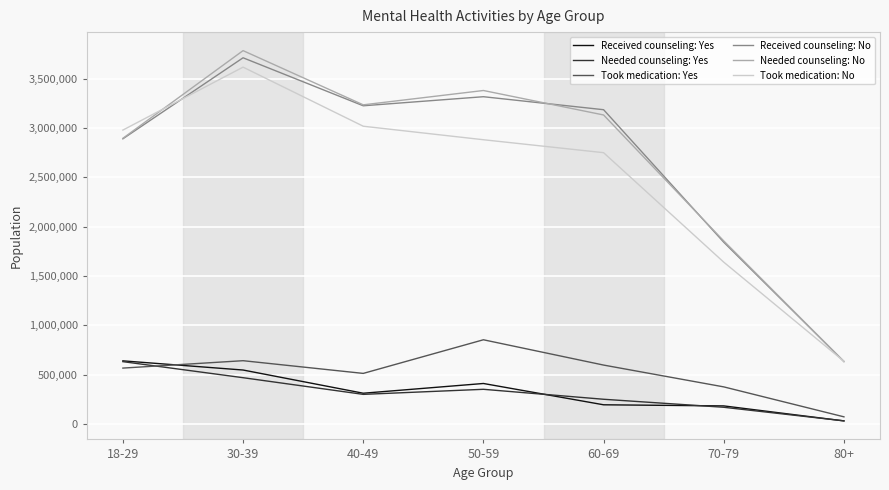

Is the value of Needed counseling: Yes at 40-49 greater than the value of Took medication: No at 80+?

No